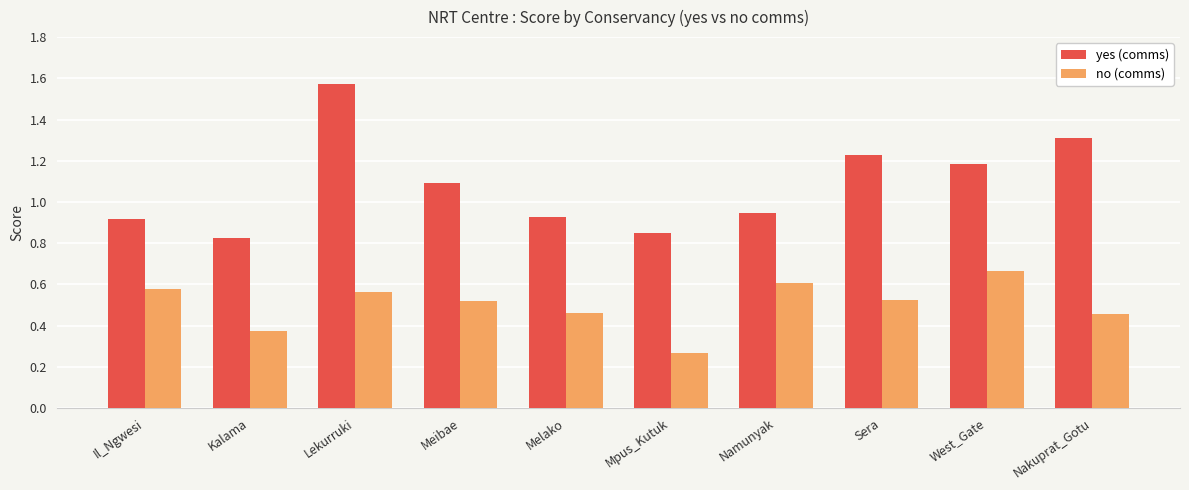

At which category does the chart reach its peak across all series?

Lekurruki